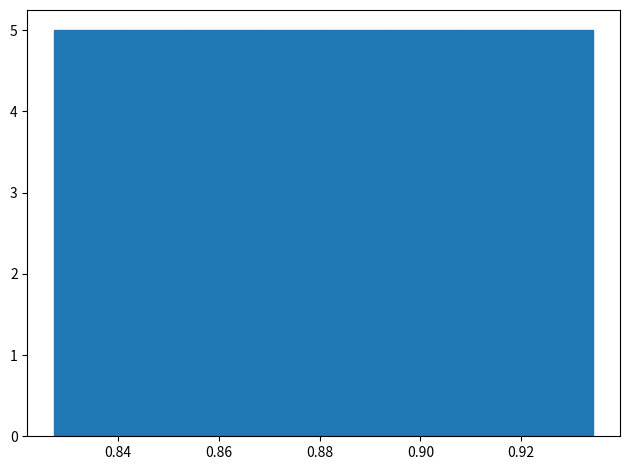

Reading left to right, list every bar in this chart as the range it spans on the x-axis followed by its height. Neither the bar edges nor the heights are printed on the chart, so give them approximately, as read against the axes.

0.828 to 0.840: 5
0.840 to 0.854: 5
0.854 to 0.868: 5
0.868 to 0.880: 5
0.880 to 0.894: 5
0.894 to 0.908: 5
0.908 to 0.920: 5
0.920 to 0.934: 5